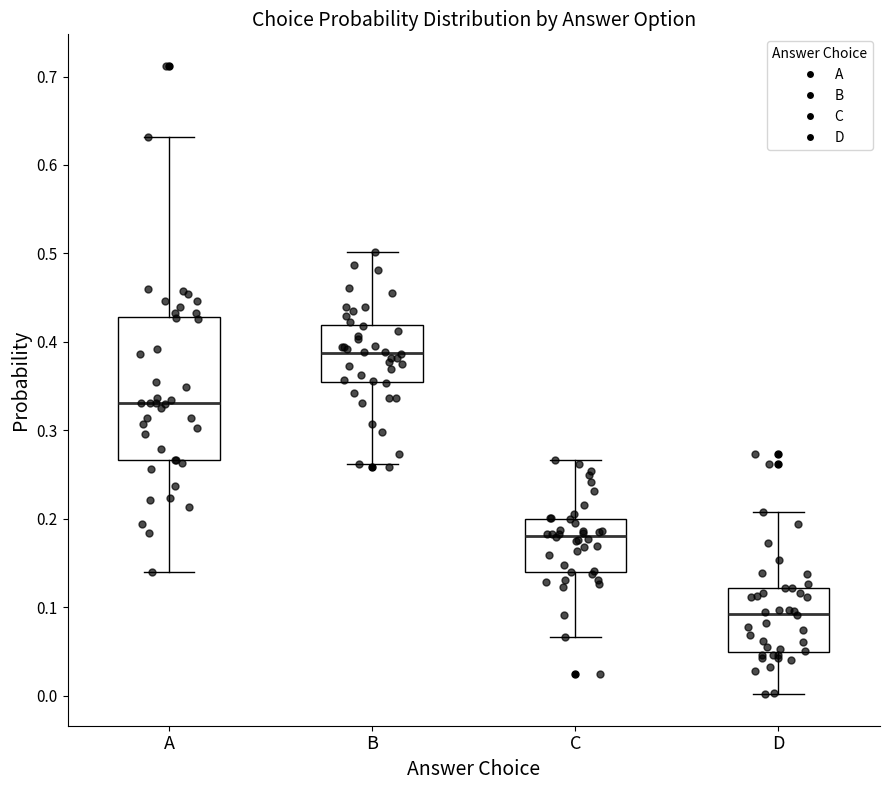

Reading left to right, transcribe this box plot: for each box, give where its median line is, the range the box spans, and where its two whiskers end, as read against the y-axis. The values are not printed on the chart, so give them approximately, as read against the axis.

A: median 0.33, box 0.27 to 0.43, whiskers 0.14 to 0.63
B: median 0.39, box 0.36 to 0.42, whiskers 0.26 to 0.50
C: median 0.18, box 0.14 to 0.20, whiskers 0.07 to 0.27
D: median 0.09, box 0.05 to 0.12, whiskers 0.00 to 0.21